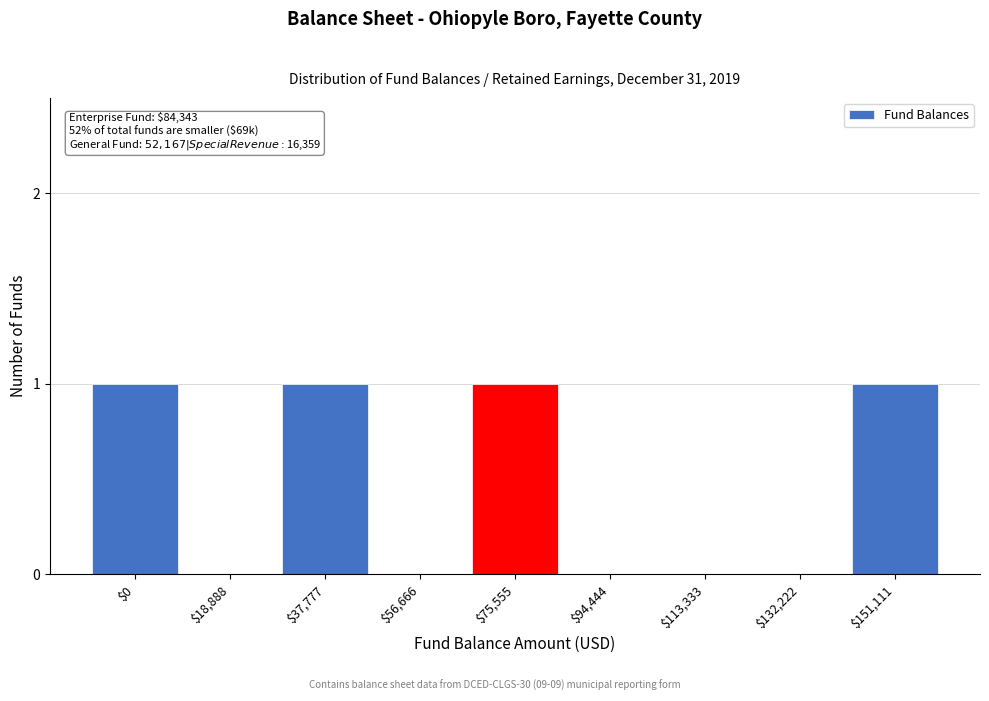

What is the sum of all values?

4